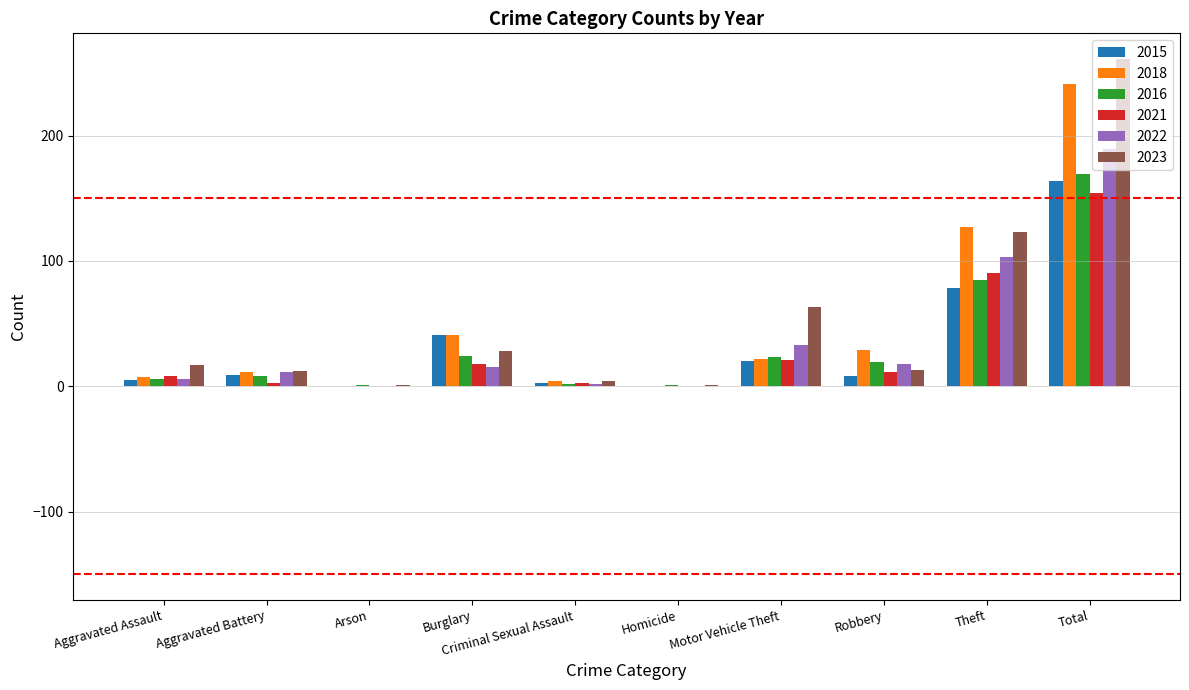

What is the sum of all 2016 values?

338